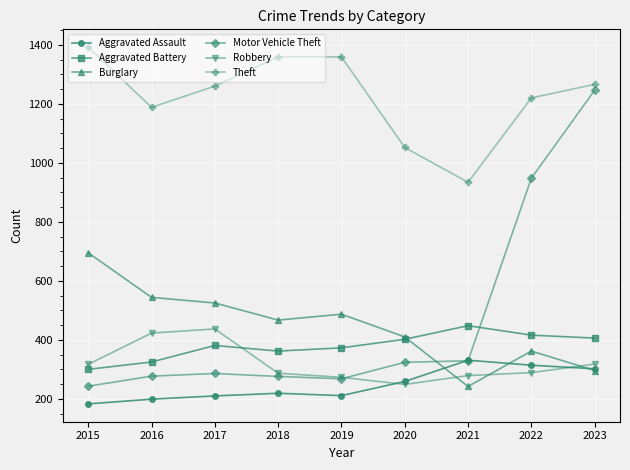

True or false: Aggravated Battery has more than 2 points higher than both neighbors.

False